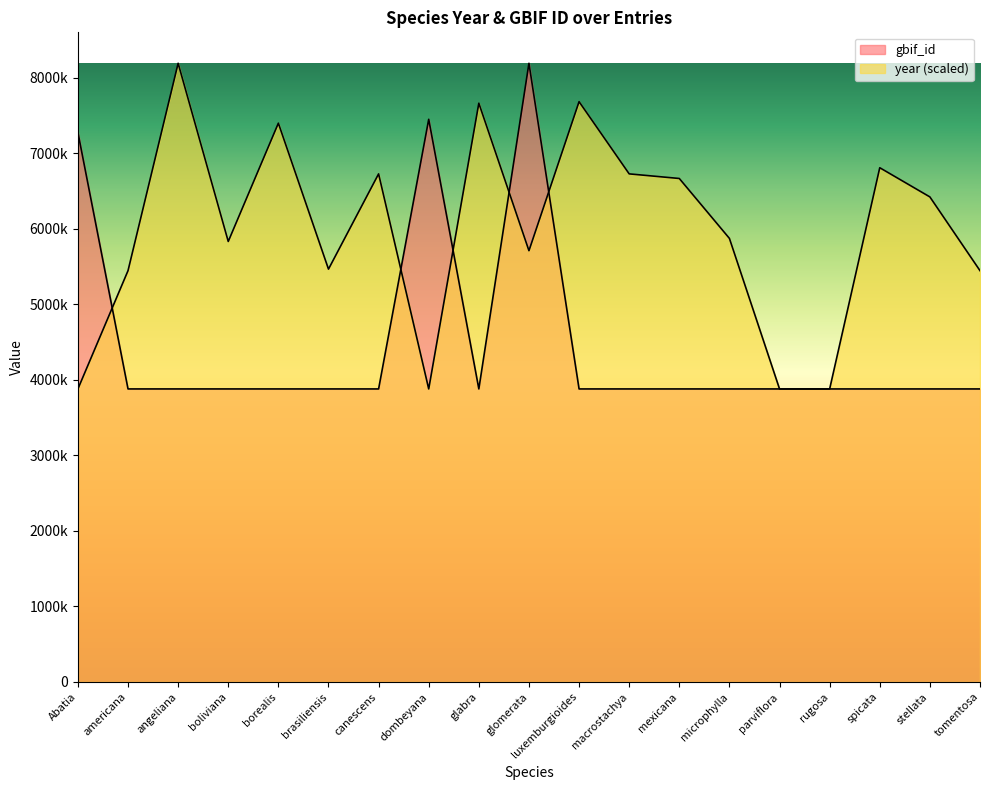

What value does the data have at dombeyana?

7447201